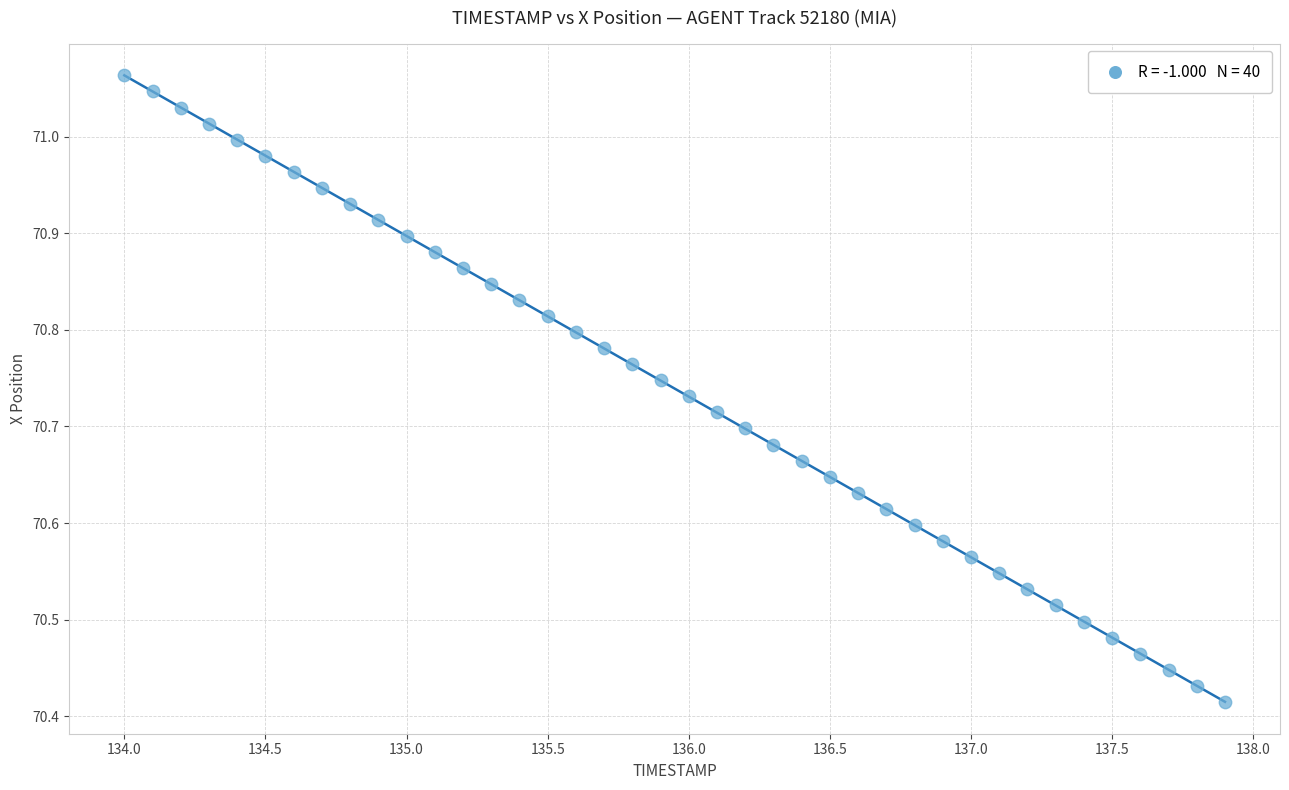

What is the range of Y values (max minus min)?

0.6